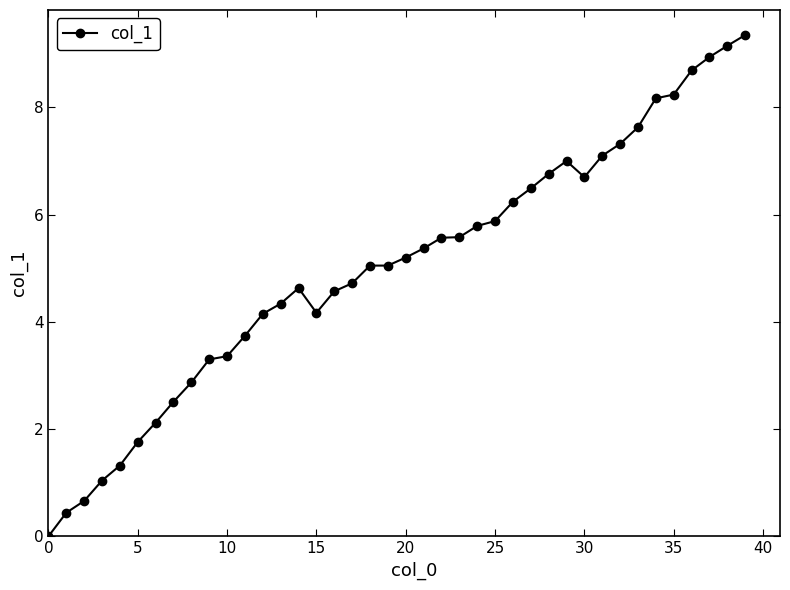

What is the average value?

5.0